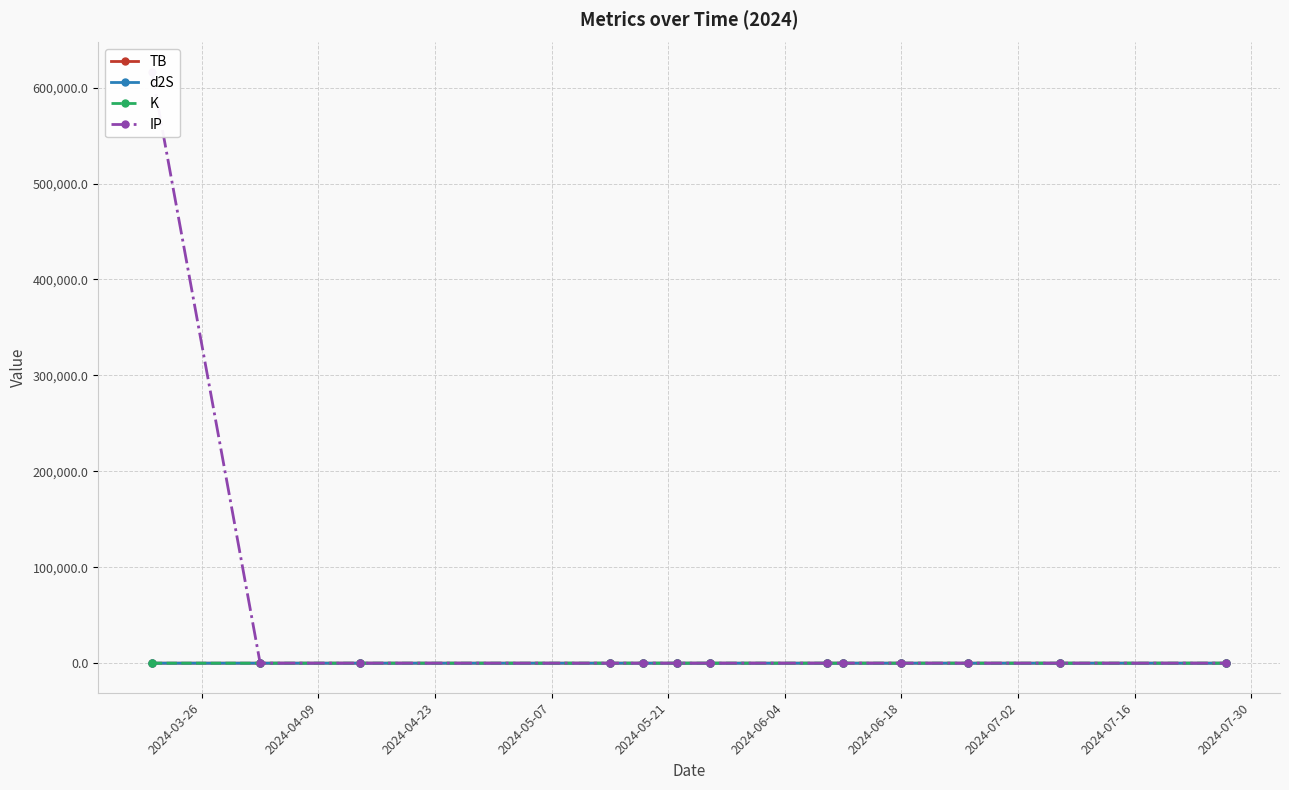

At 2024-04-09, list the series in order from smallest to largest.

K, IP, d2S, TB